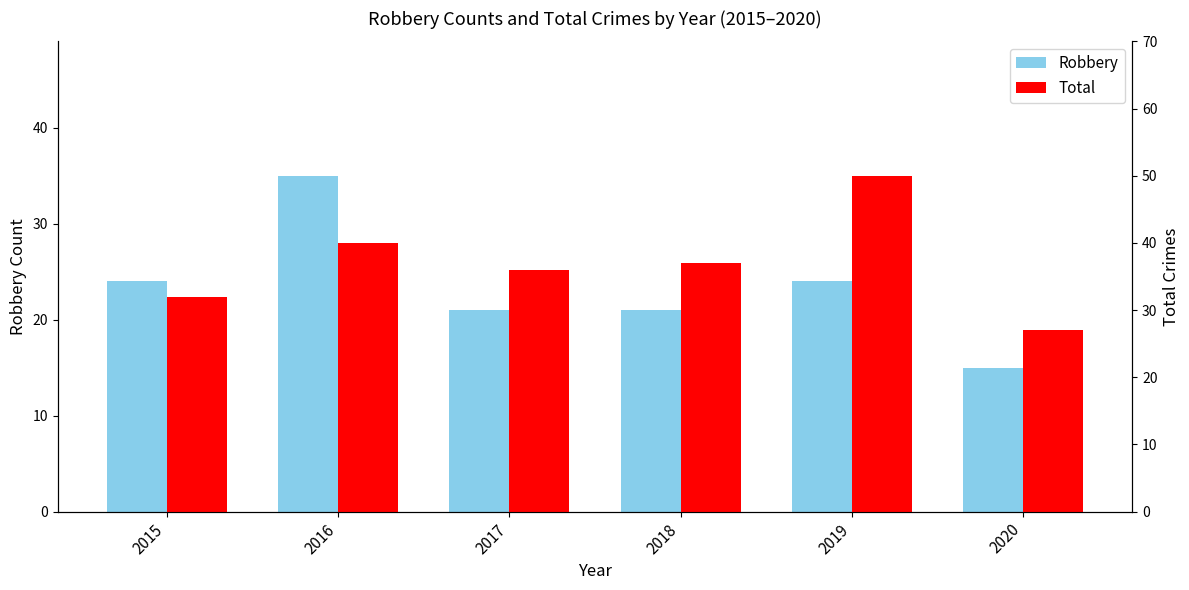

What is the spread (max minus min) of values at 2020?

12